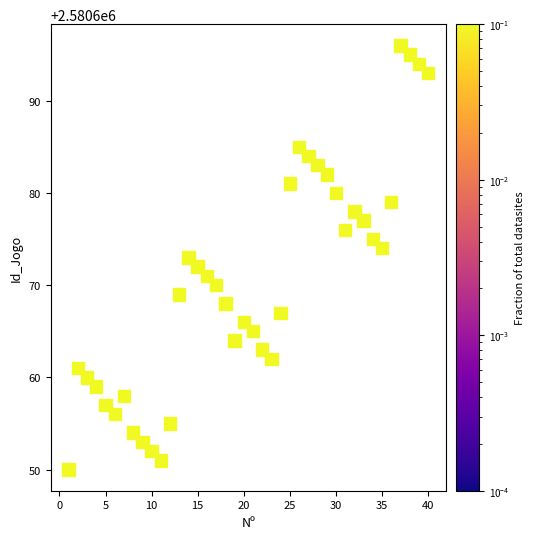

What is the range of X values (max minus min)?

39